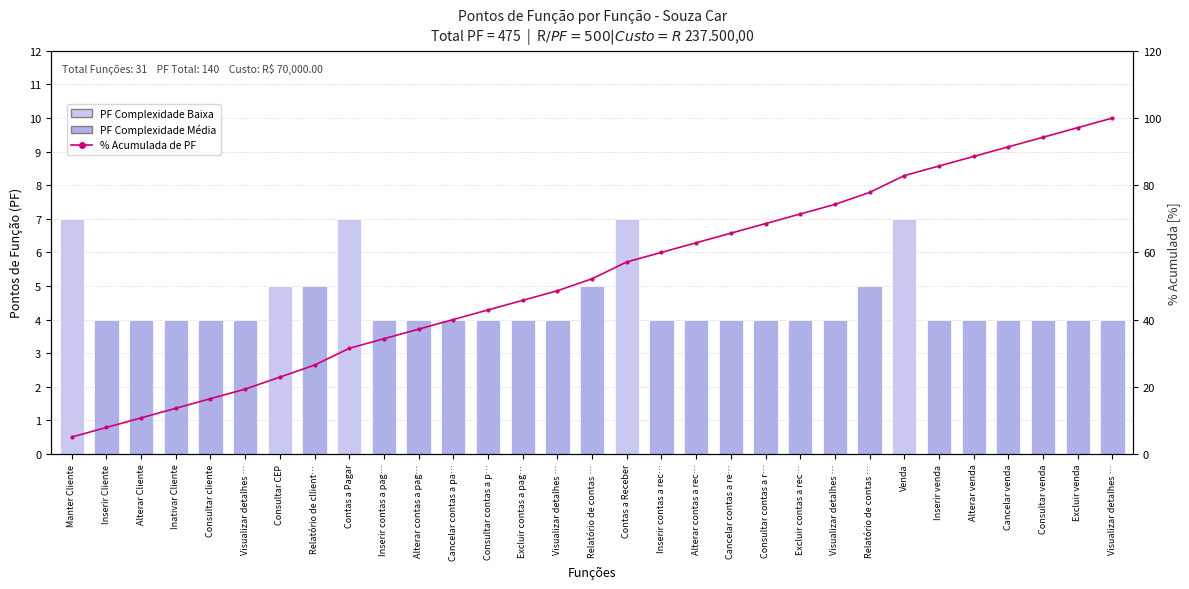

What is the value of the PF por Função bar at the 20th from the left?

4.0